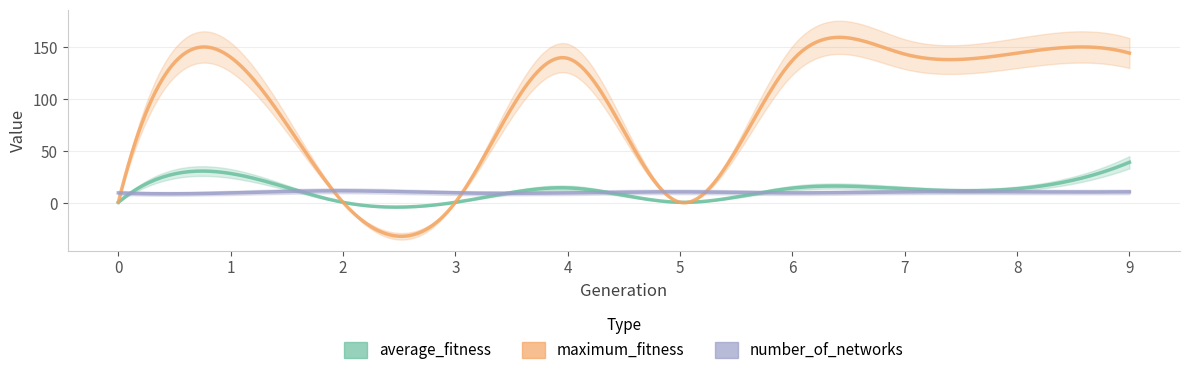

Between 4 and 6, which series saw the biggest shift?

maximum_fitness